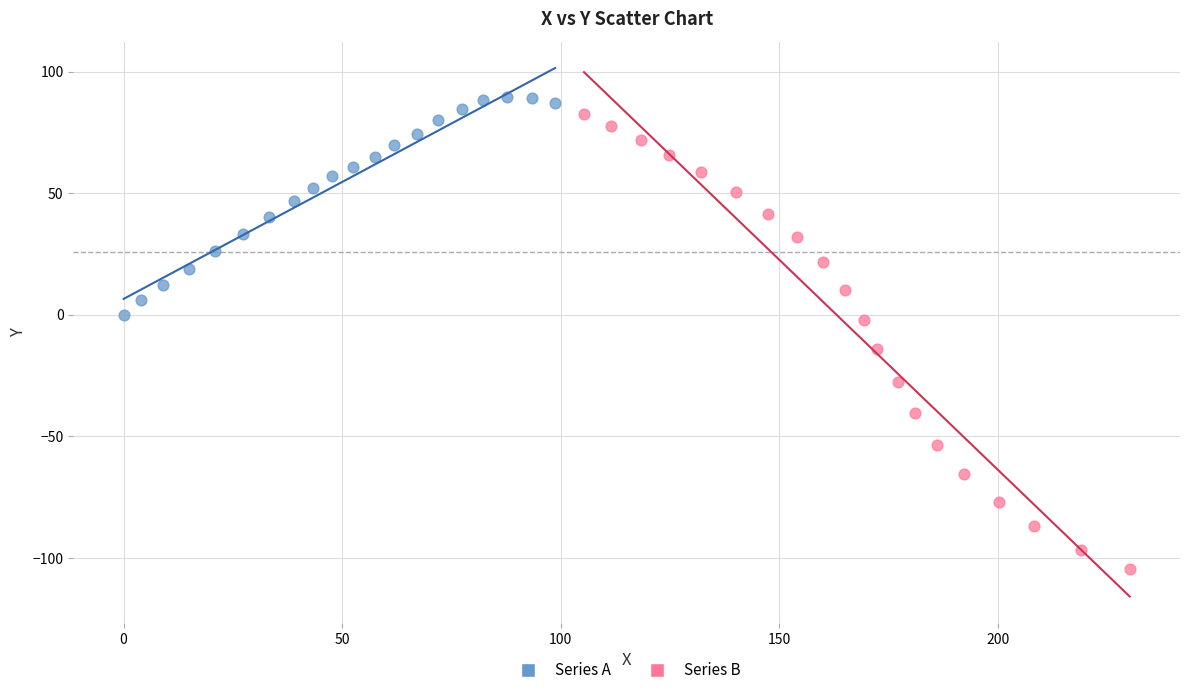

Which series has the widest spread of Y values?

Series B